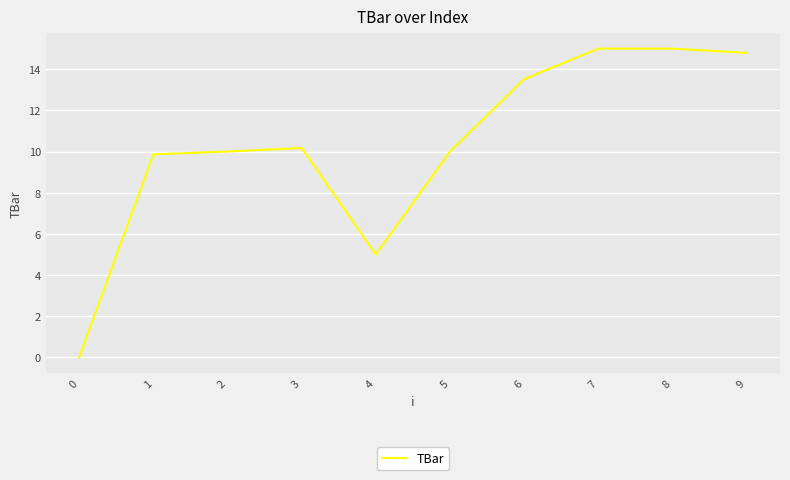

Reading left to right, what are all the values shown in this chart?

0=0.0	1=9.9	2=10.0	3=10.2	4=5.0	5=10.0	6=13.5	7=15.0	8=15.0	9=14.8